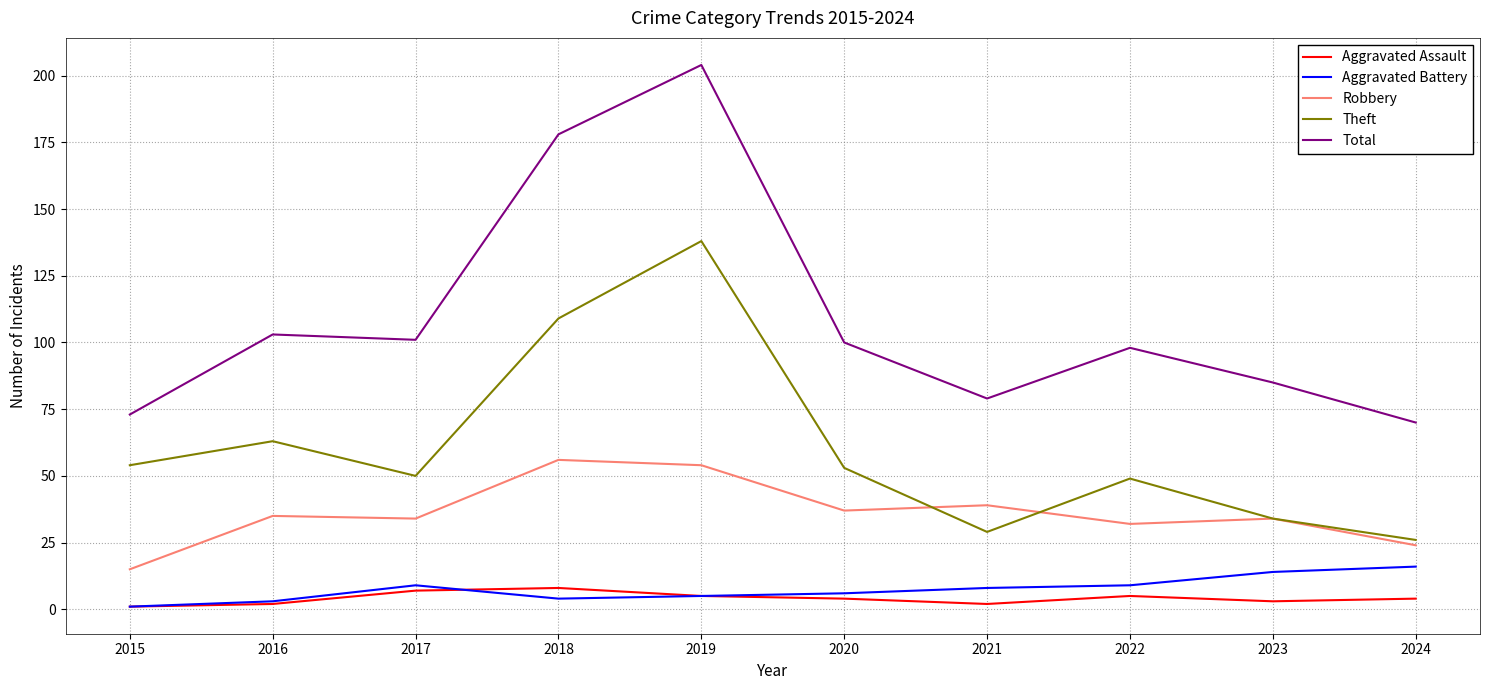

What is the difference between the Theft values at 2024 and 2021?

3